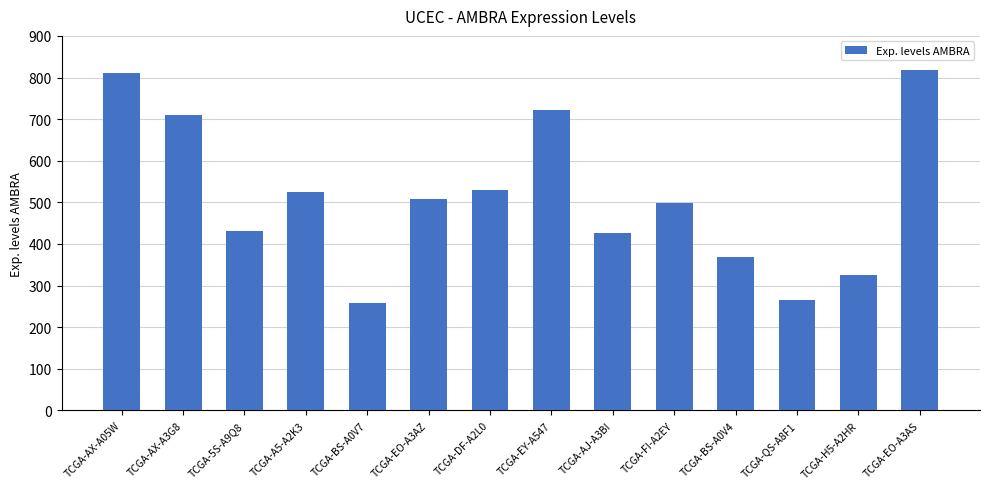

Reading right to left, transcribe all the data shown in this chart.

TCGA-EO-A3AS=818	TCGA-H5-A2HR=325	TCGA-QS-A8F1=265	TCGA-BS-A0V4=368	TCGA-FI-A2EY=499	TCGA-AJ-A3BI=426	TCGA-EY-A547=722	TCGA-DF-A2L0=530	TCGA-EO-A3AZ=508	TCGA-BS-A0V7=257	TCGA-A5-A2K3=525	TCGA-5S-A9Q8=432	TCGA-AX-A3G8=711	TCGA-AX-A05W=810